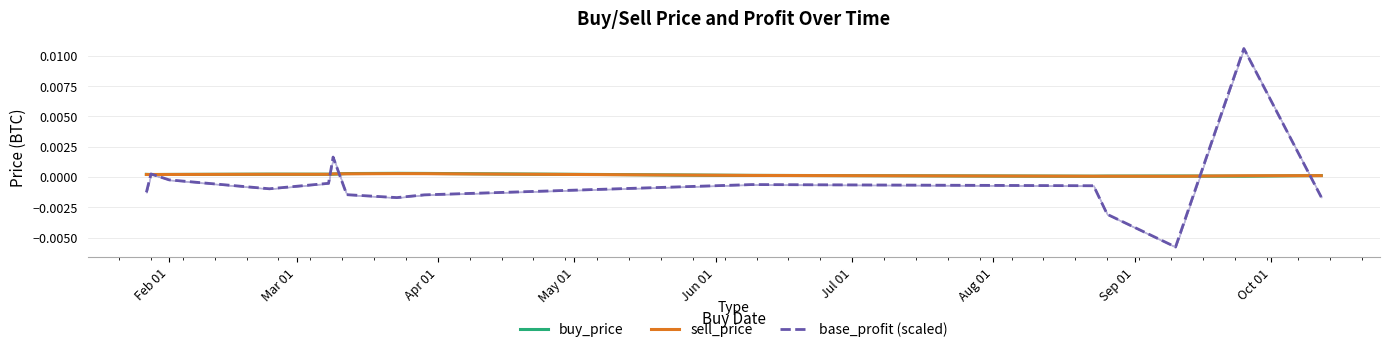

True or false: base_profit (scaled) has more than 1 interior local peaks.

True